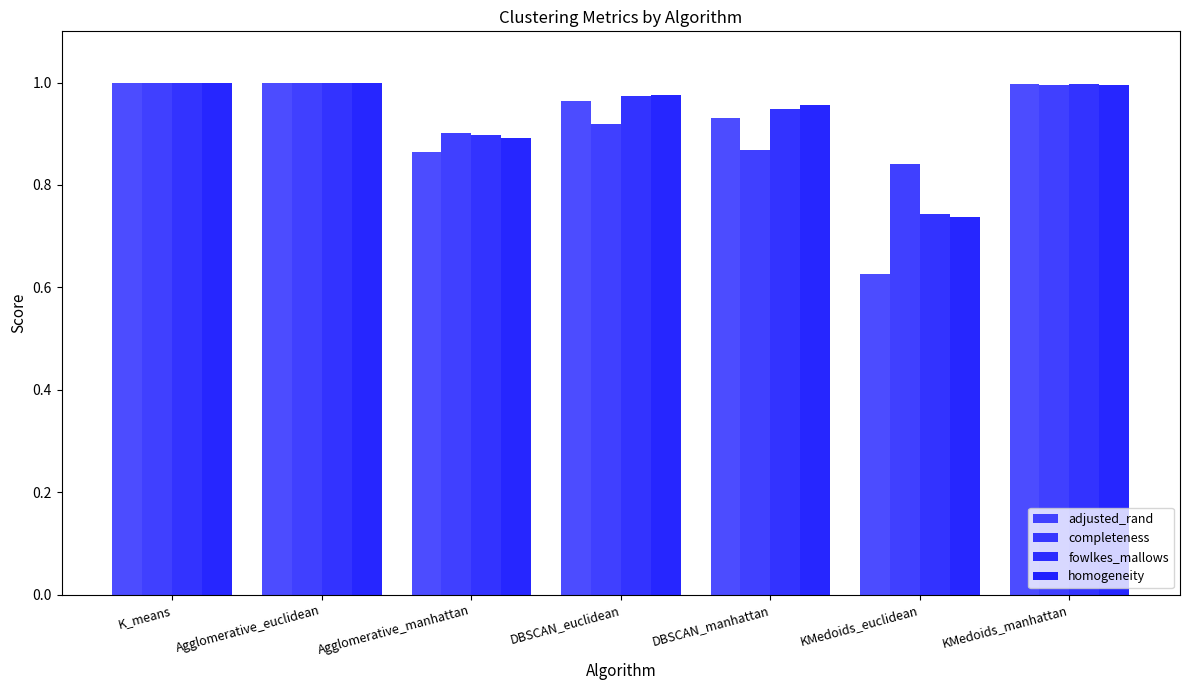

What is the difference between the second highest and minimum values in the fowlkes_mallows series?

0.3